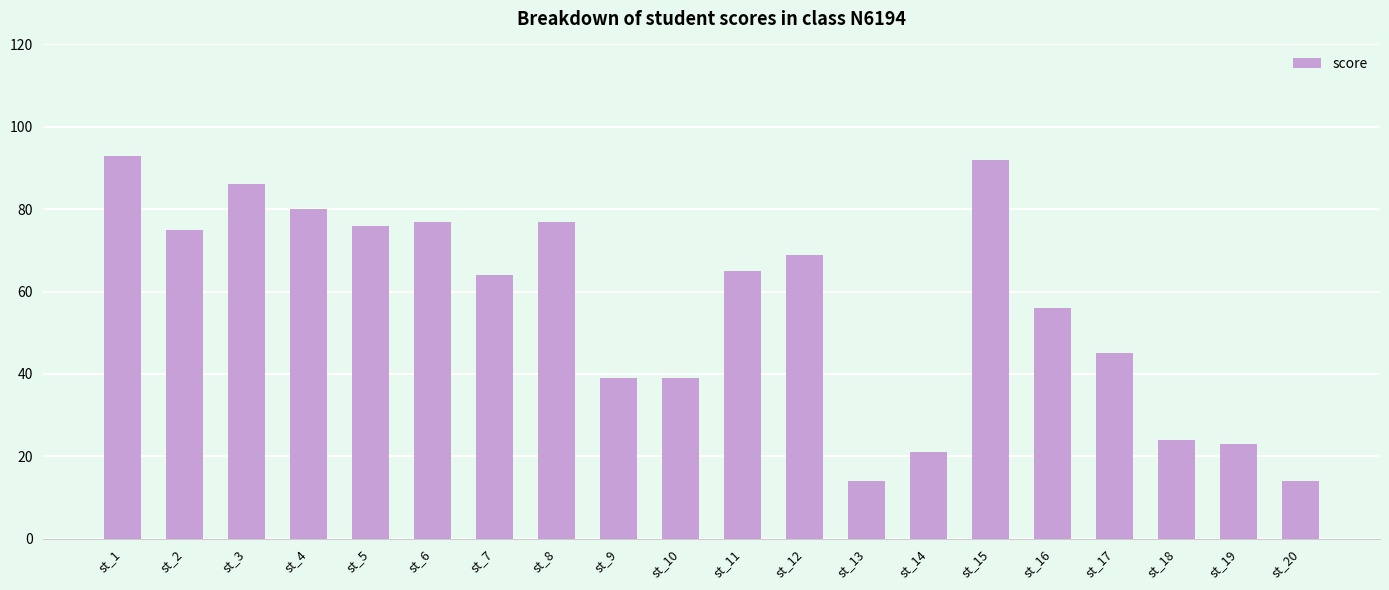

Reading left to right, extract all data points from this chart.

st_1=93	st_2=75	st_3=86	st_4=80	st_5=76	st_6=77	st_7=64	st_8=77	st_9=39	st_10=39	st_11=65	st_12=69	st_13=14	st_14=21	st_15=92	st_16=56	st_17=45	st_18=24	st_19=23	st_20=14